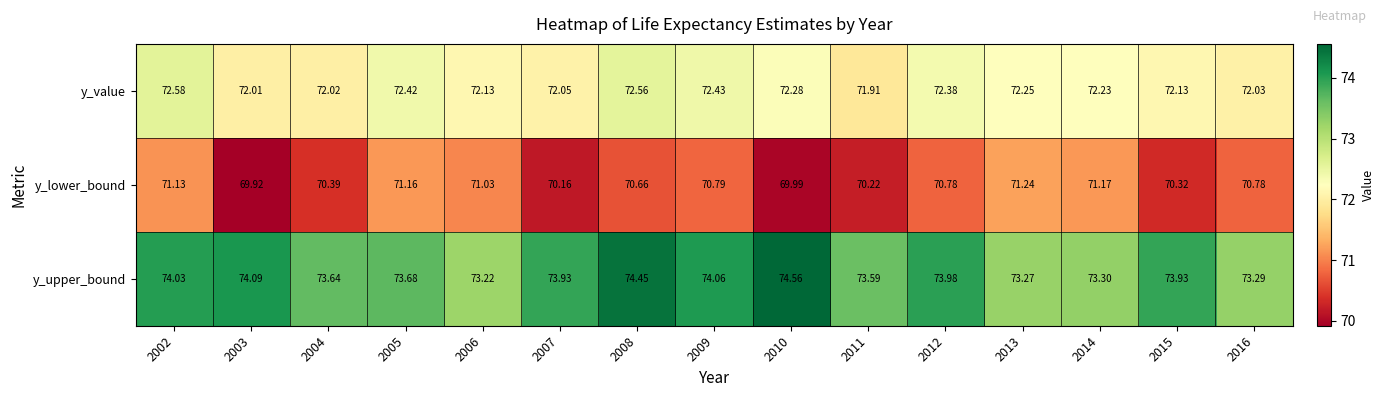

Which series has the largest range (max minus min)?

y_upper_bound